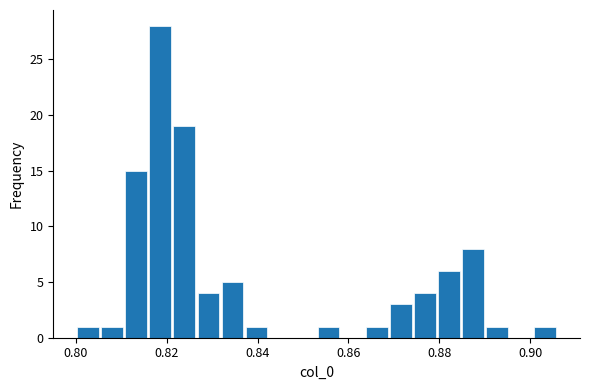

Around what value on the x-axis is the tallest bar? Give the approximate position of its centre, as read against the axis.

0.818